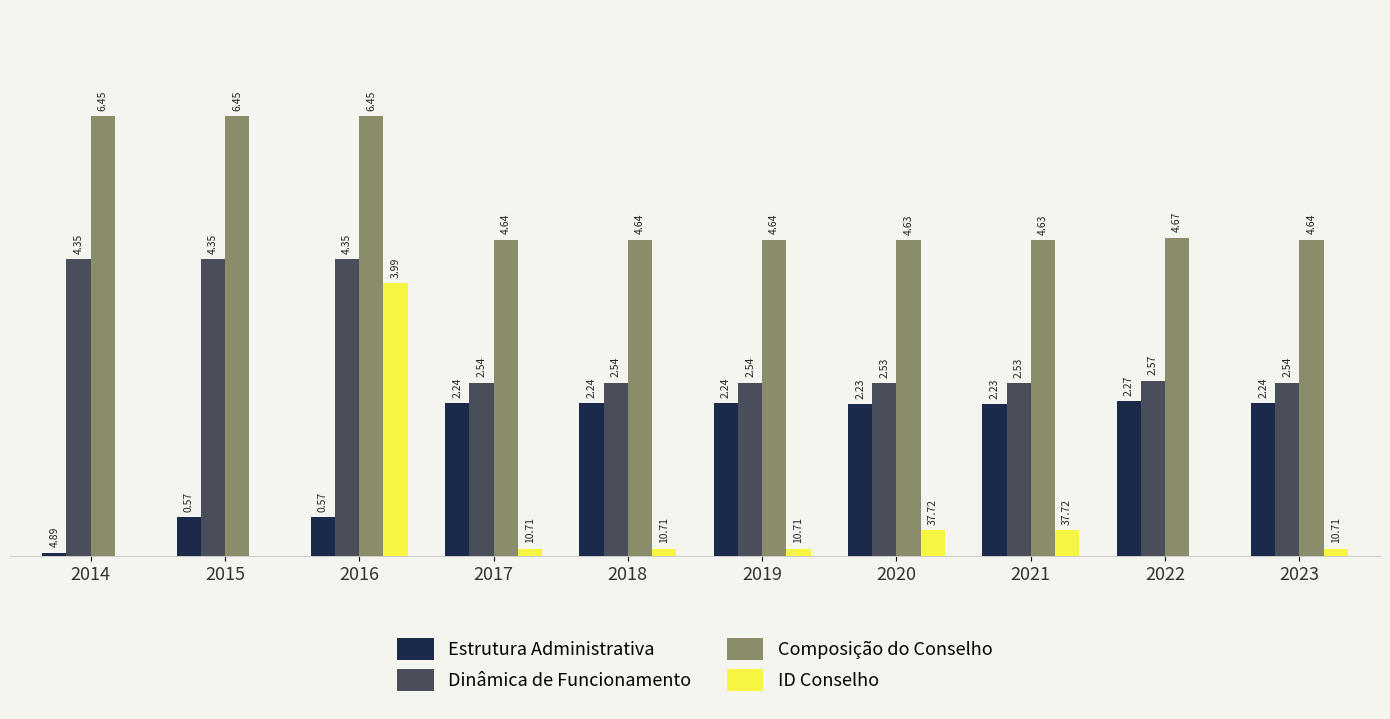

Does the chart contain stacked bars?

No